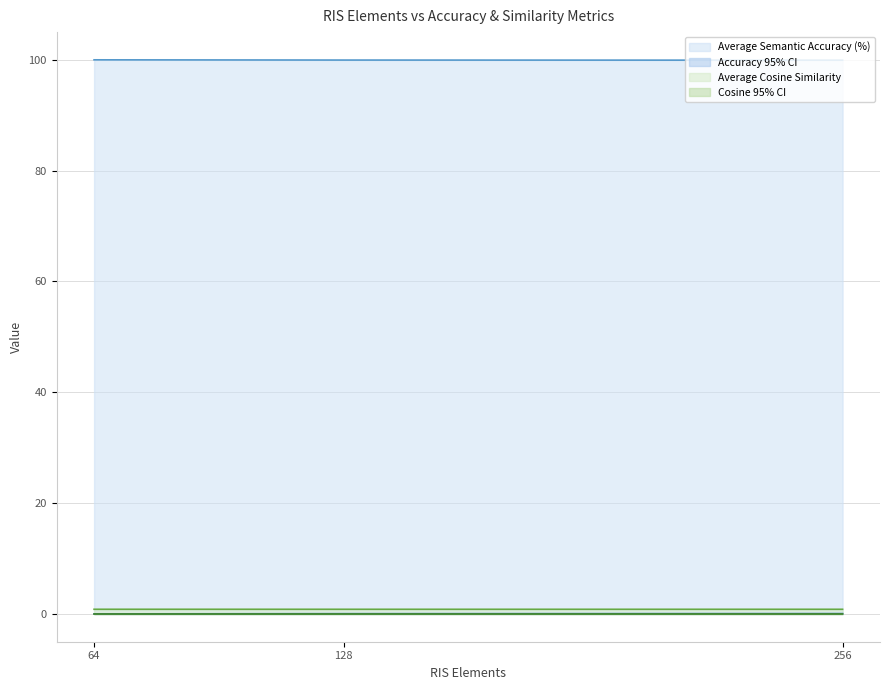

Is it true that Average Semantic Accuracy (%) equals 45.3 at 128?

False